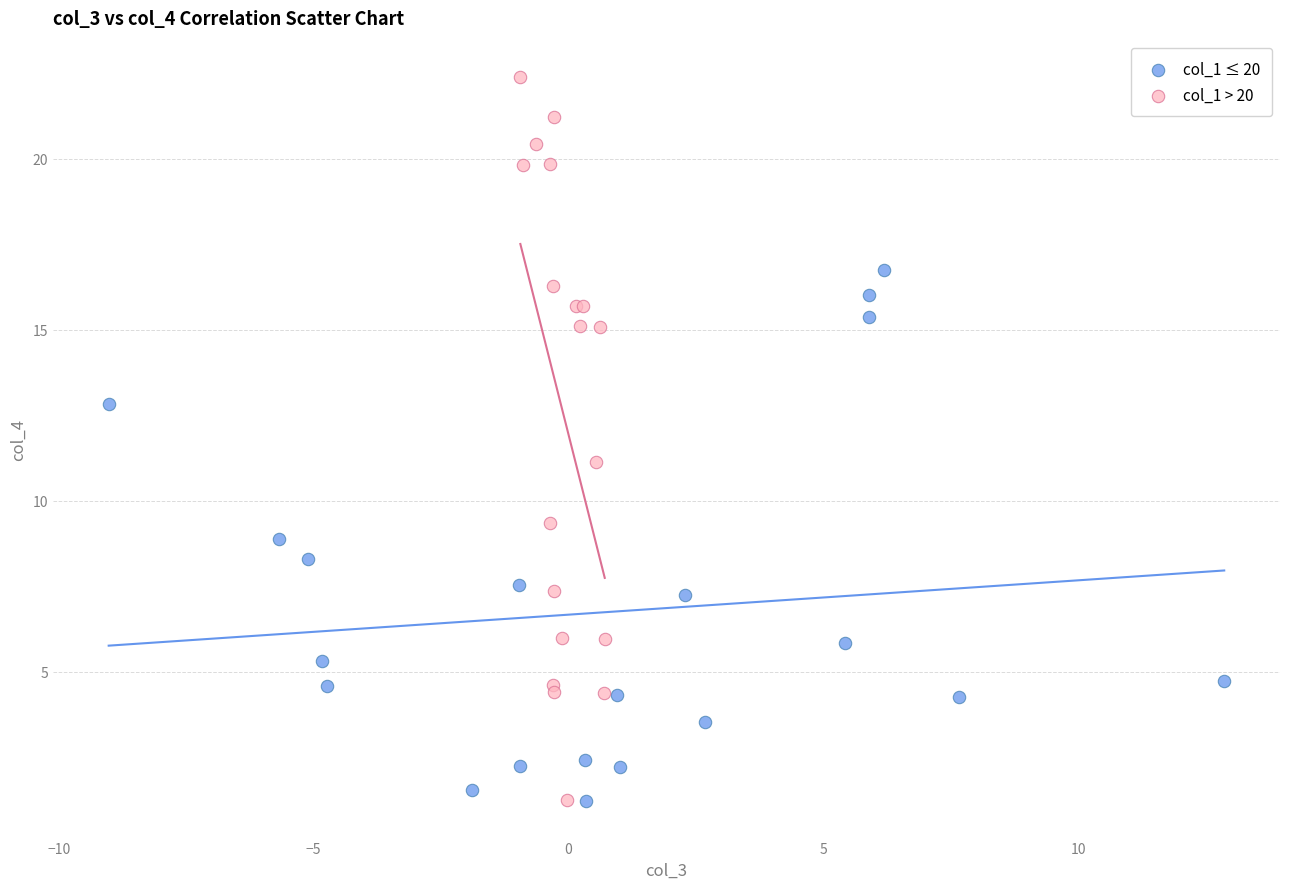

Which series contains the highest Y value?

col_1 > 20